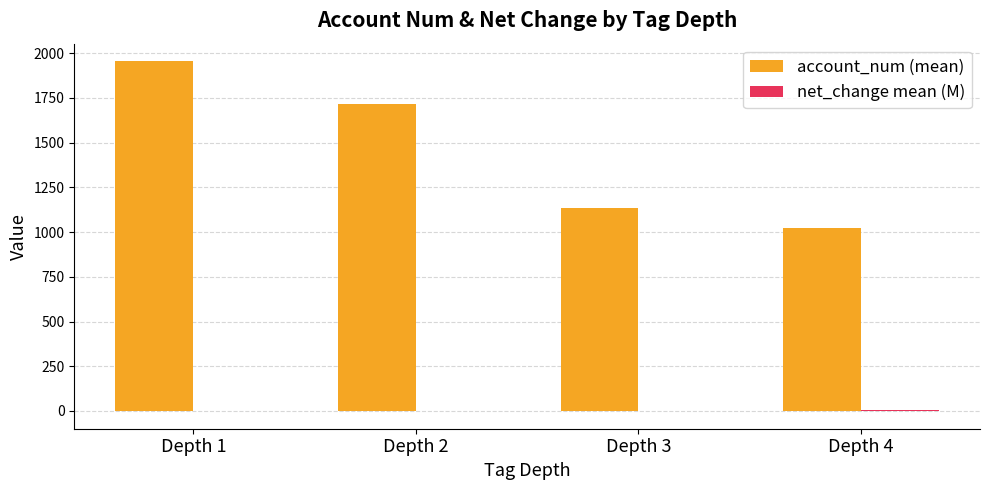

At which category is the sum across all series the highest?

Depth 1